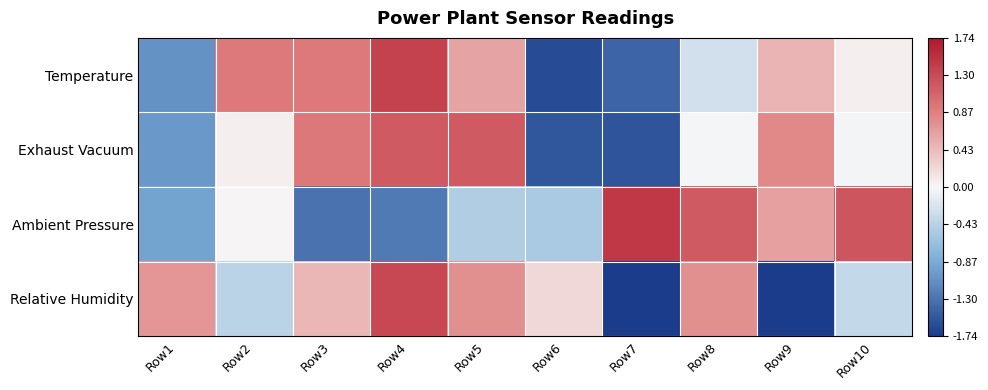

Reading left to right, extract all data points from this chart.

Temperature: Row1=-1.1	Row2=0.9	Row3=0.9	Row4=1.4	Row5=0.6	Row6=-1.6	Row7=-1.4	Row8=-0.3	Row9=0.5	Row10=0.1
Exhaust Vacuum: Row1=-1.0	Row2=0.1	Row3=0.9	Row4=1.2	Row5=1.2	Row6=-1.5	Row7=-1.5	Row8=-0.0	Row9=0.8	Row10=-0.0
Ambient Pressure: Row1=-0.9	Row2=0.0	Row3=-1.3	Row4=-1.3	Row5=-0.5	Row6=-0.5	Row7=1.5	Row8=1.2	Row9=0.6	Row10=1.2
Relative Humidity: Row1=0.7	Row2=-0.4	Row3=0.5	Row4=1.3	Row5=0.8	Row6=0.2	Row7=-1.7	Row8=0.8	Row9=-1.7	Row10=-0.4